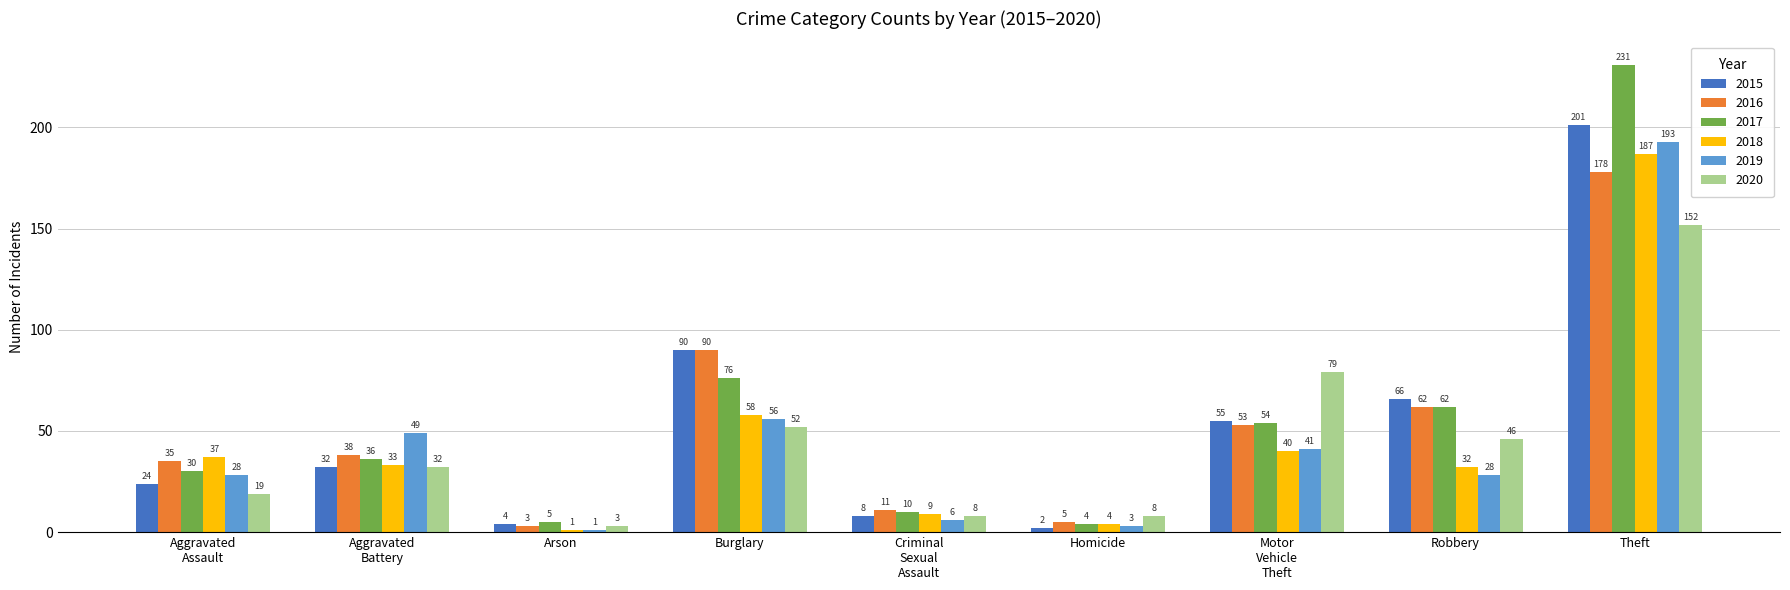

What is the maximum value shown in the chart?

231